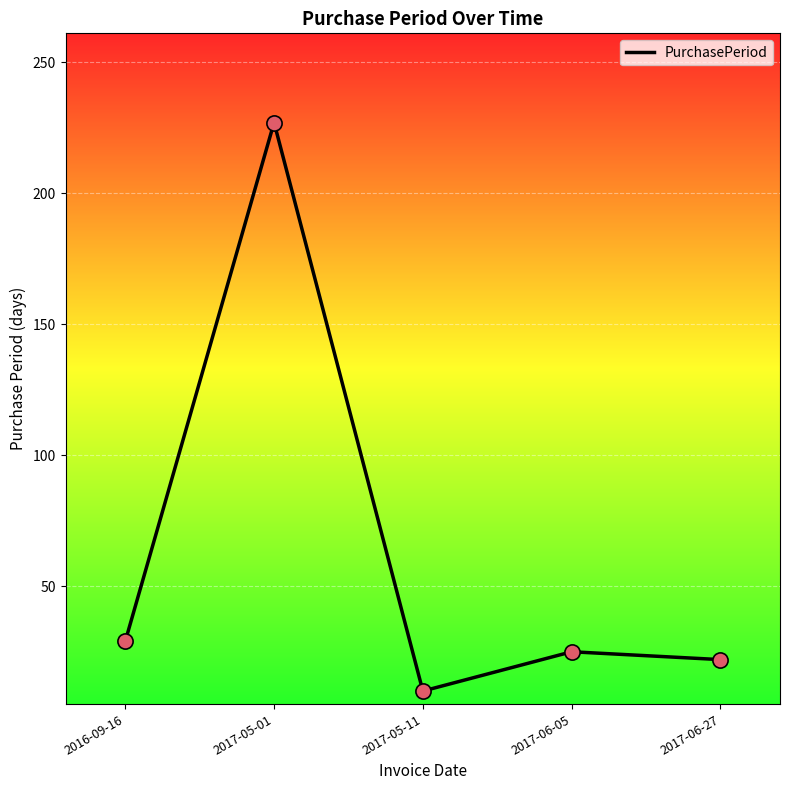

Which has a higher value, 2017-05-01 or 2017-06-05?

2017-05-01